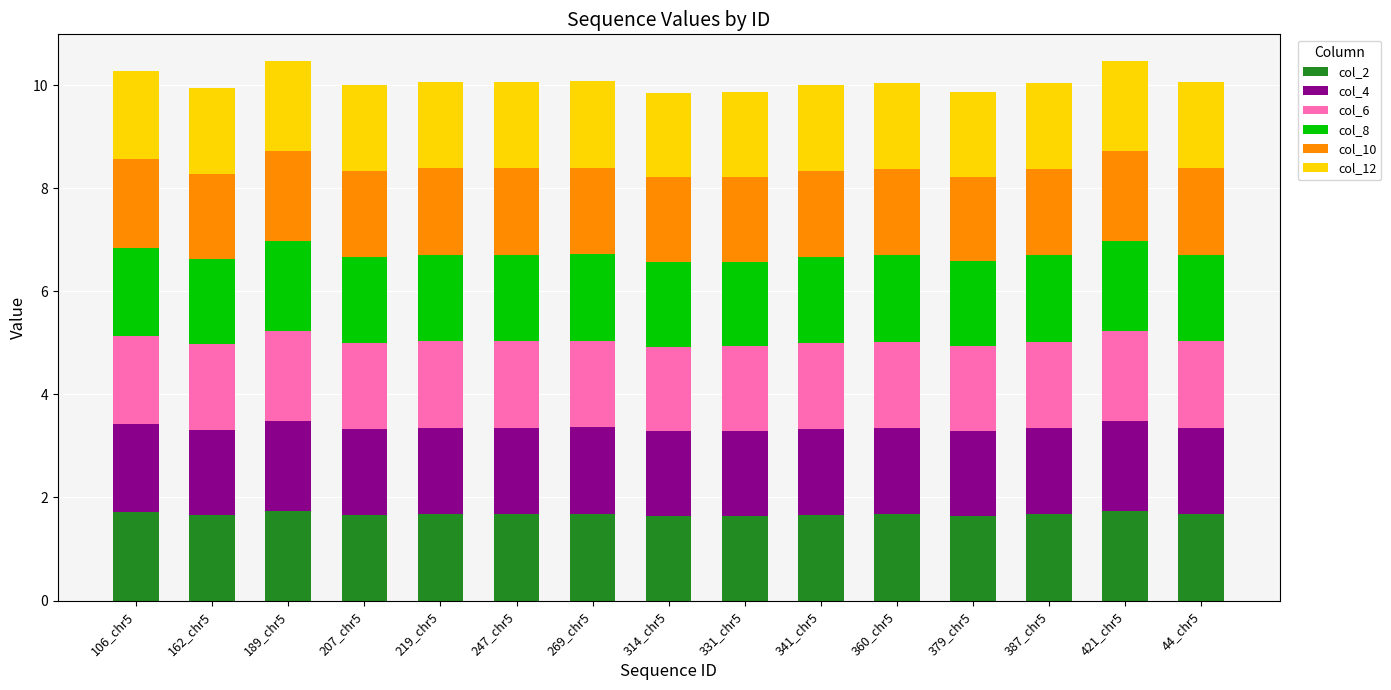

The col_2 series shows 2.4 at 207_chr5. True or false?

False